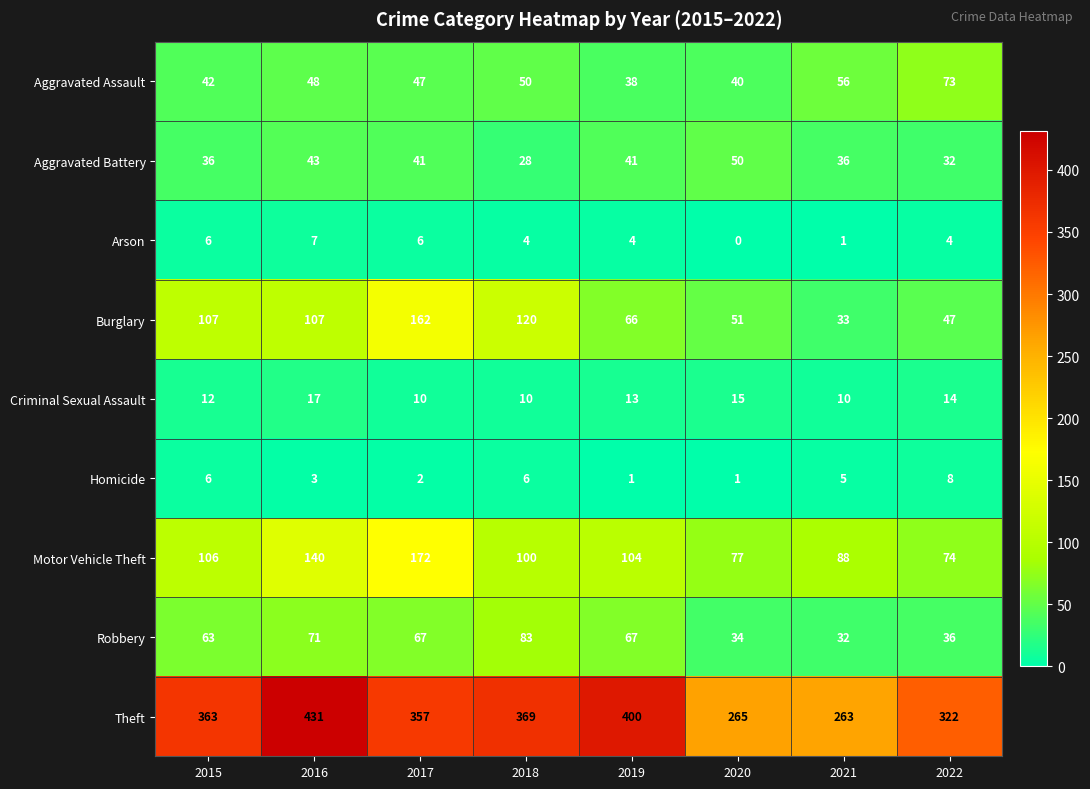

Which series has the widest spread of values?

Theft